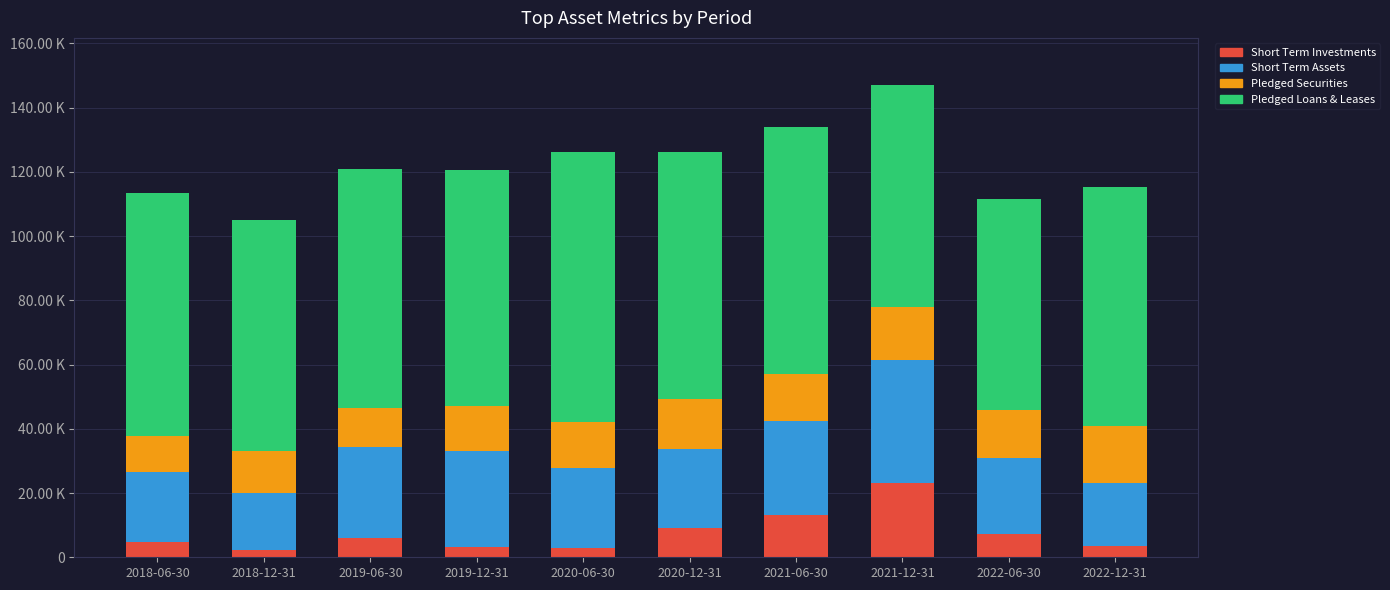

What is the label of the 10th bar from the right?

2018-06-30